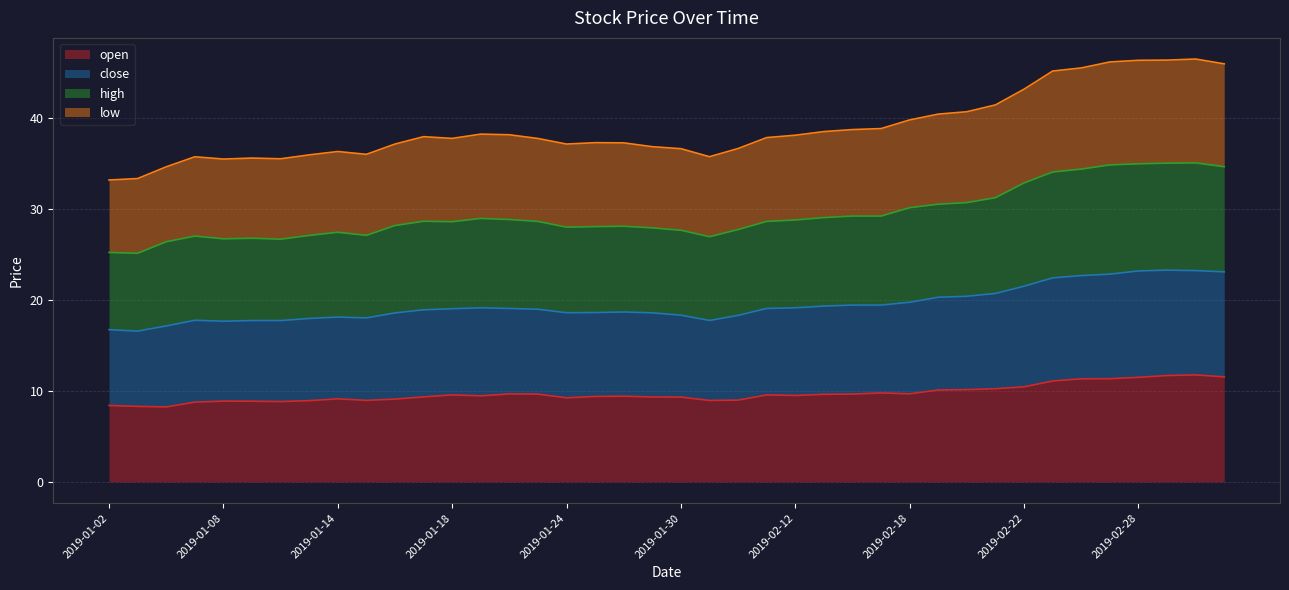

The high series shows 25.1 at 2019-01-18. True or false?

False